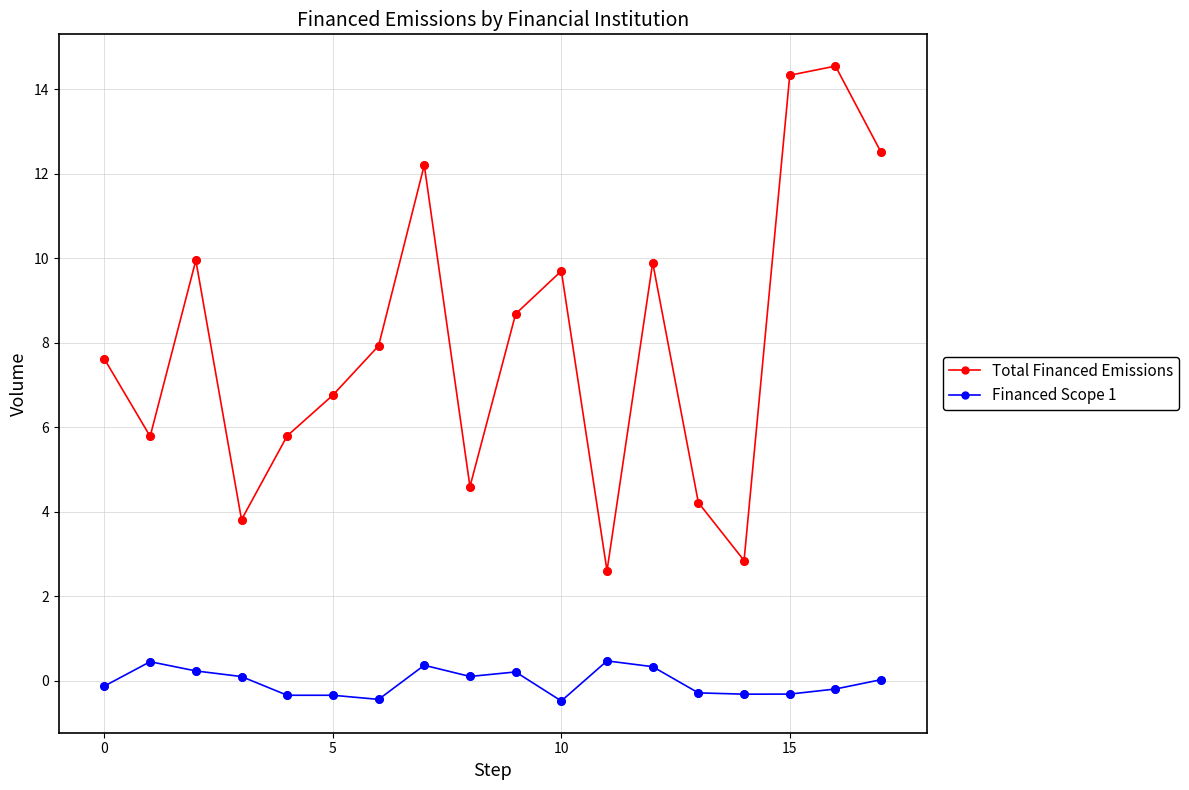

At how many categories does at least one series exceed 7?

10